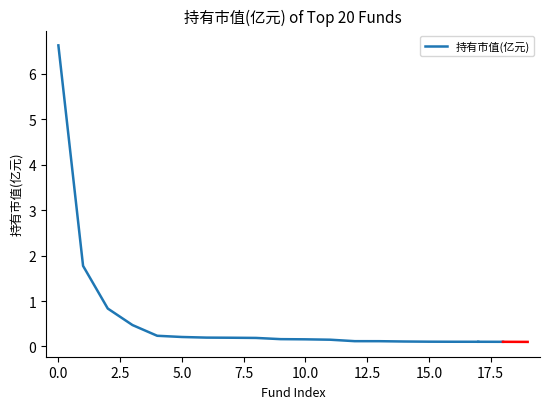

What is the maximum value shown in the chart?

6.6